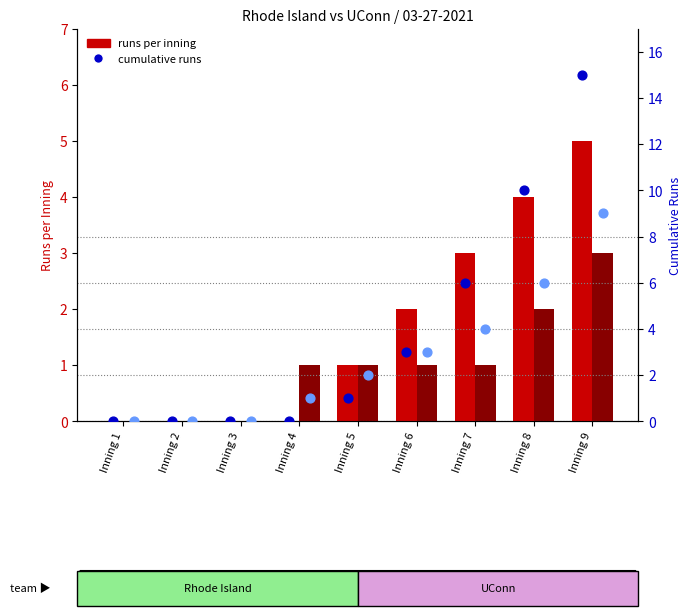

At how many categories does at least one series exceed 4?

3